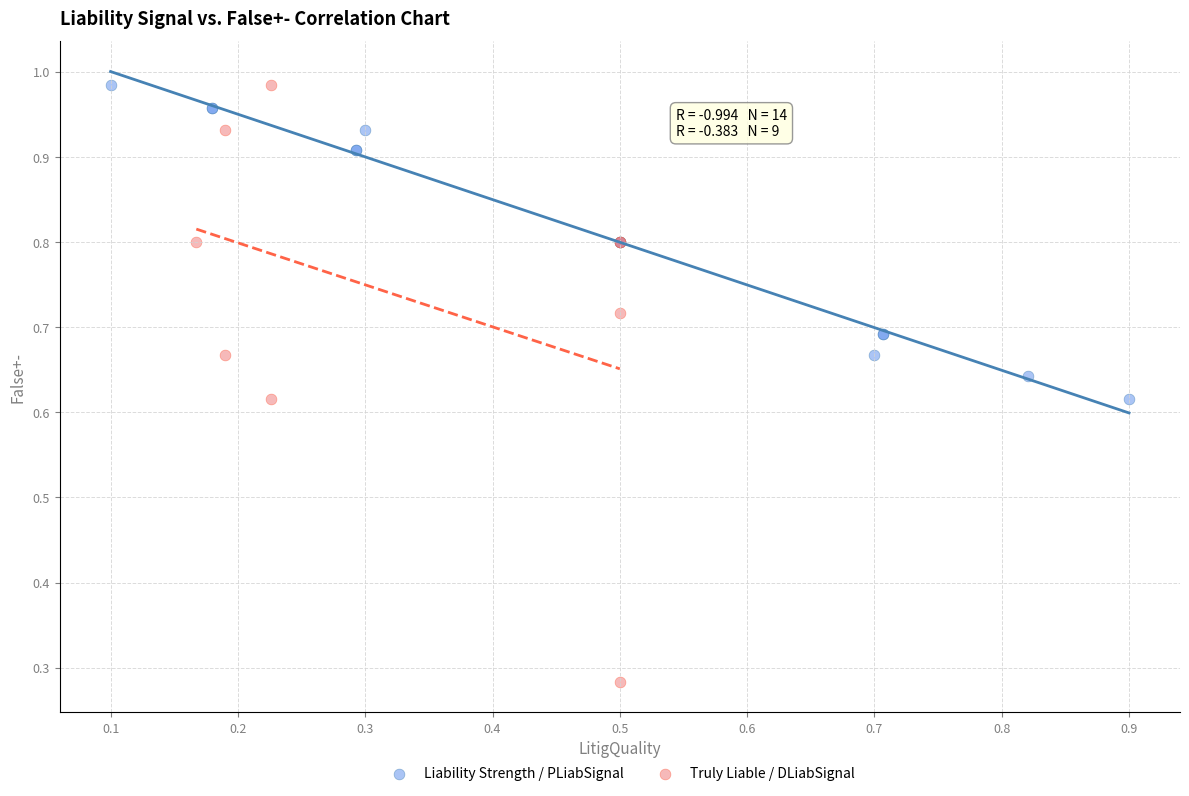

Which series has the largest Y range (max minus min)?

Truly Liable / DLiabSignal